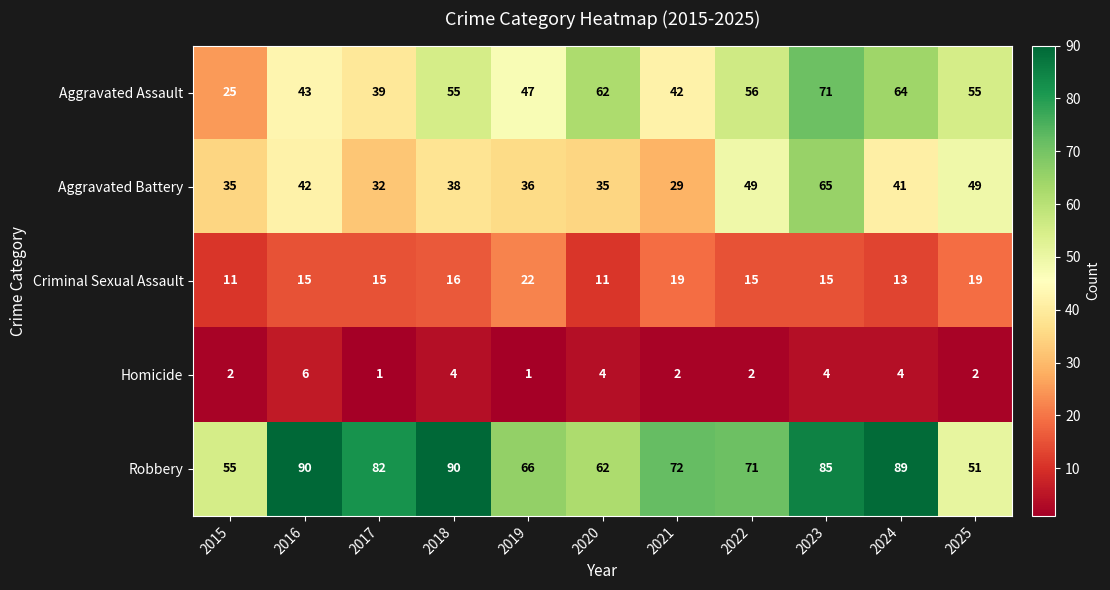

At which category is the sum across all series the highest?

2023